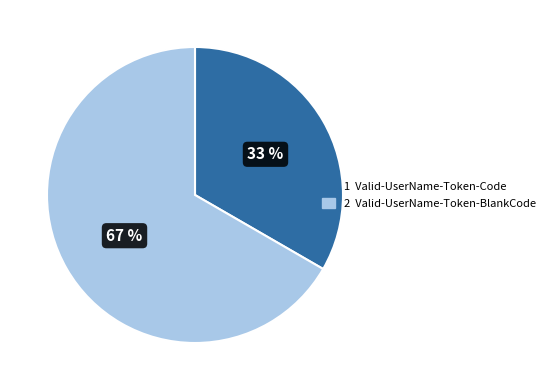

To the nearest percent, what is the average slice percentage?

50%